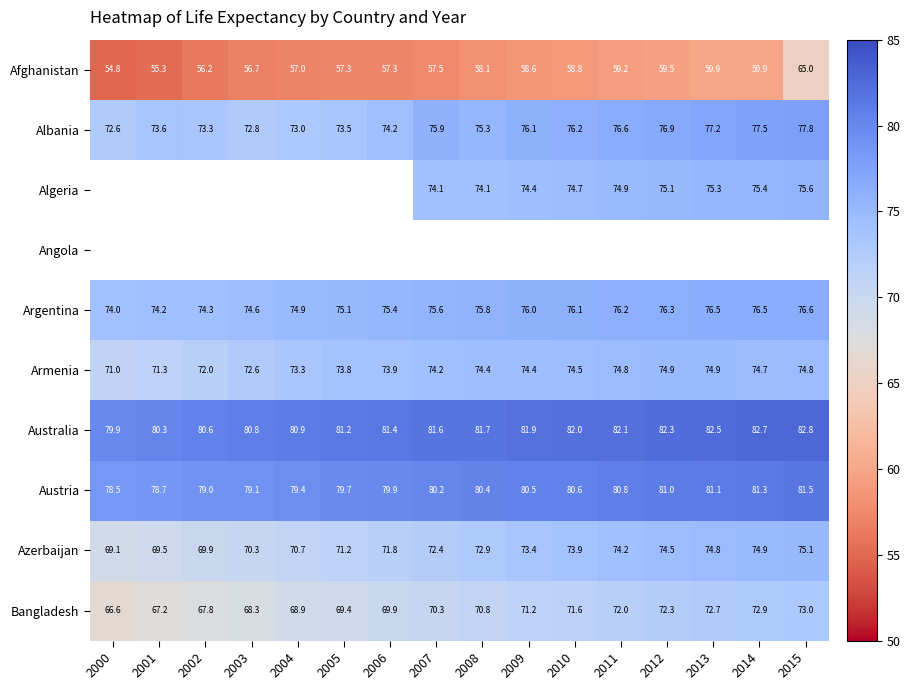

What is the greatest value displayed?

82.8